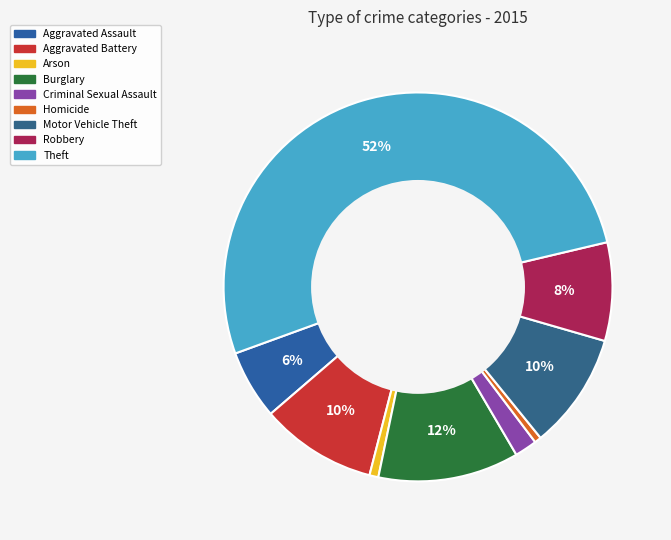

What is the smallest slice in the pie chart?

Homicide